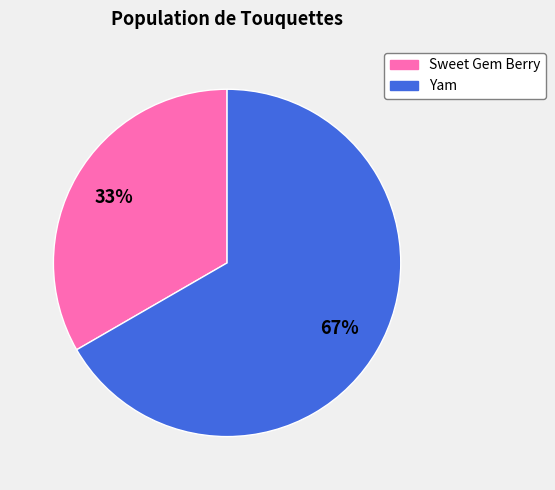

How many slices are in this pie chart?

2